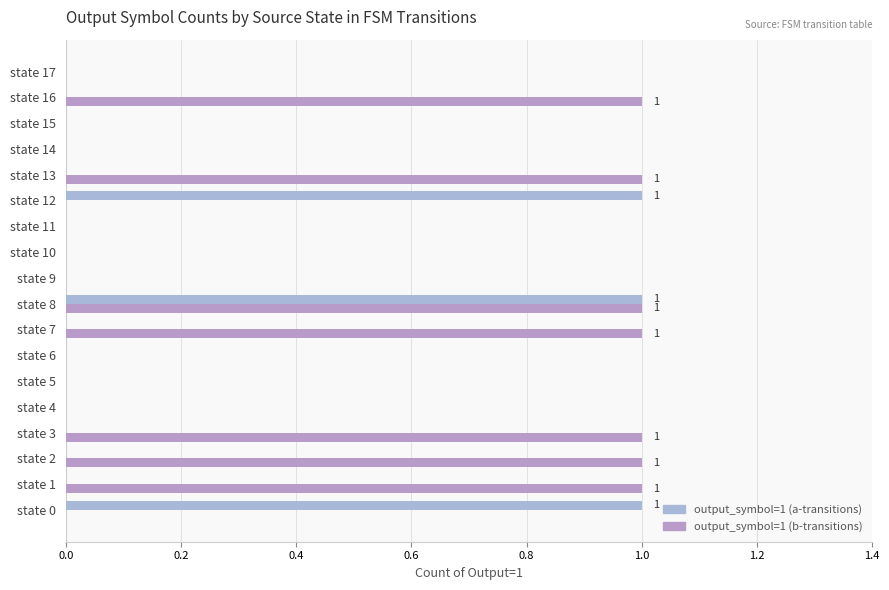

What is the difference between the maximum and second lowest values in the output_symbol=1 (b-transitions) series?

1